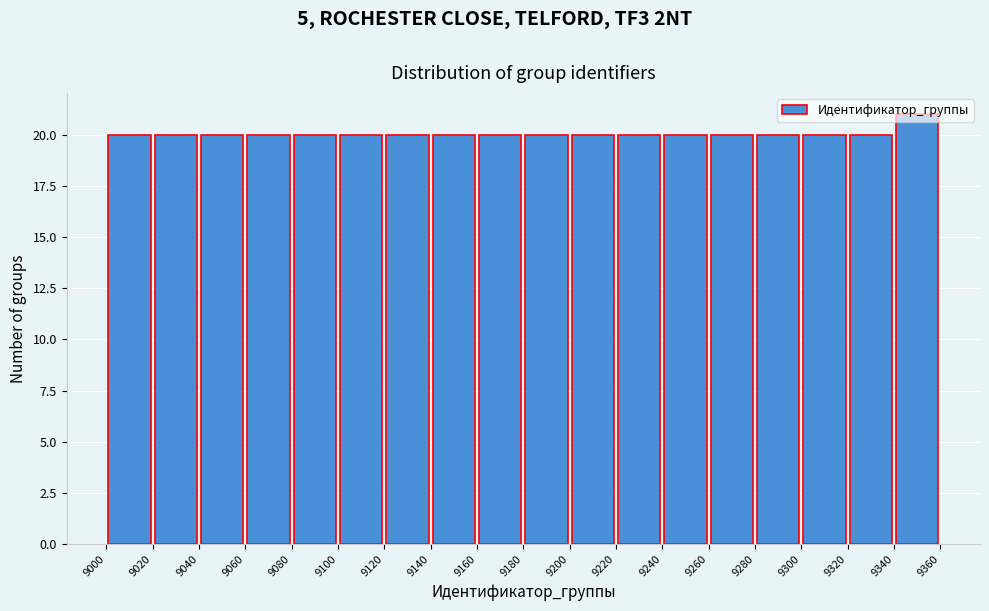

Which range on the x-axis has the tallest bar?

9340 to 9360